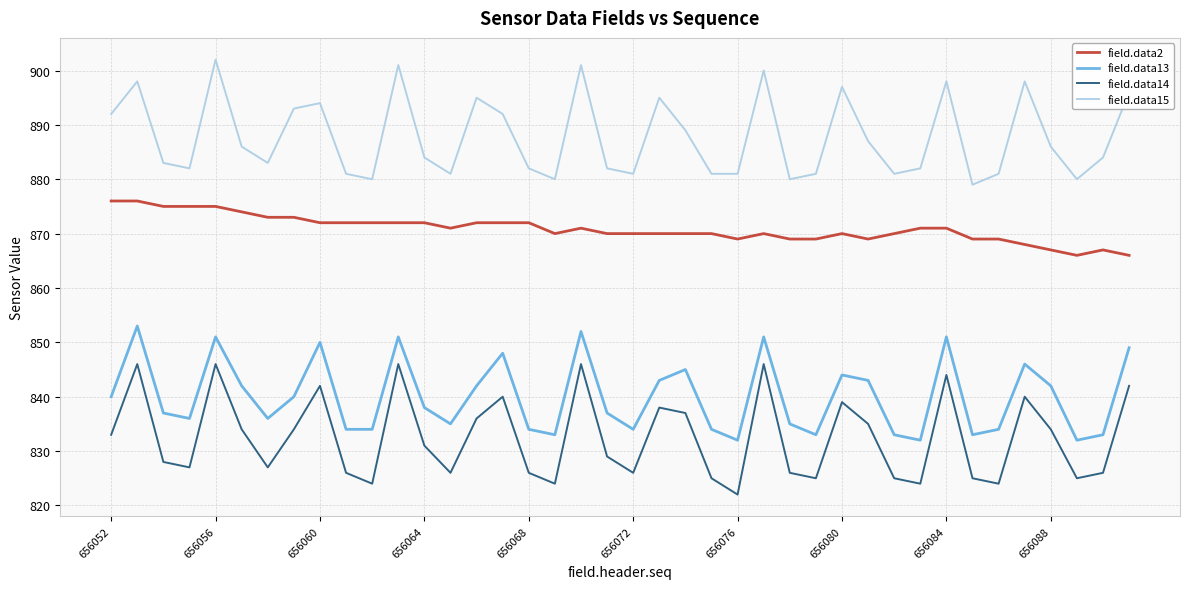

What is the difference between the maximum and second lowest values in the field.data13 series?

21